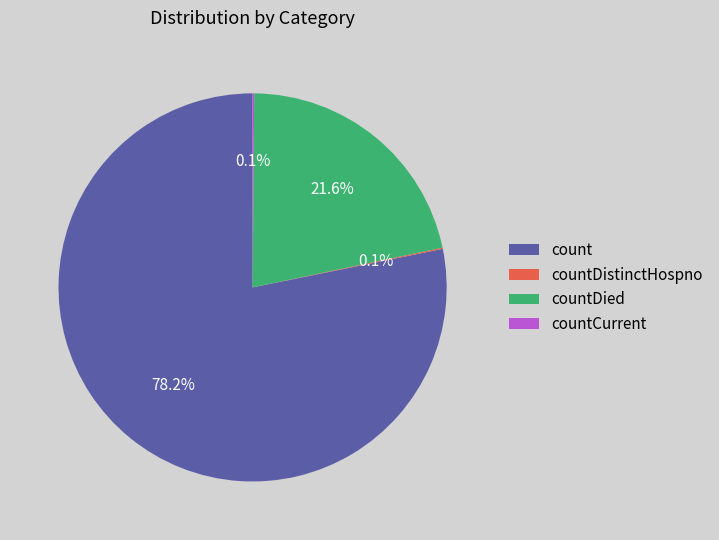

Is there a majority slice in this chart?

Yes